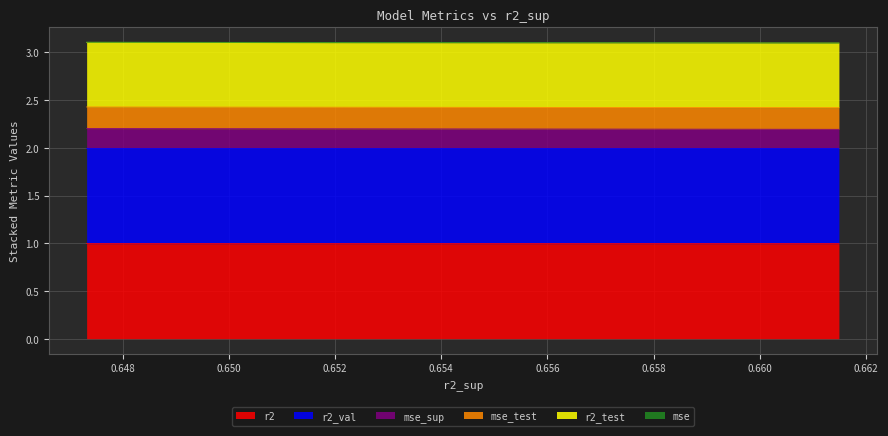

What is the maximum value for r2?

1.0